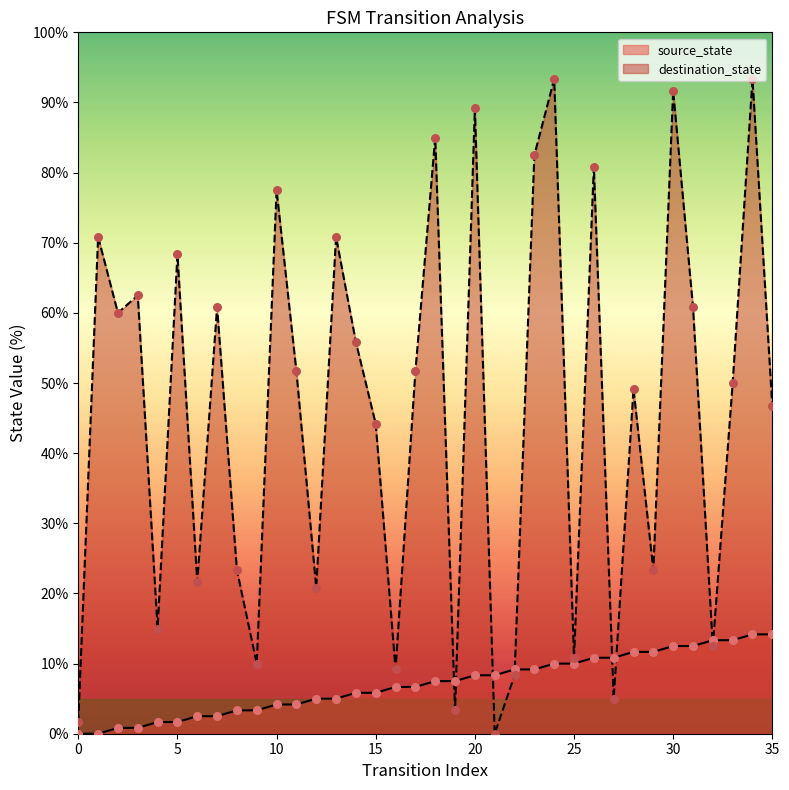

What are all the series names shown in the legend?

source_state, destination_state